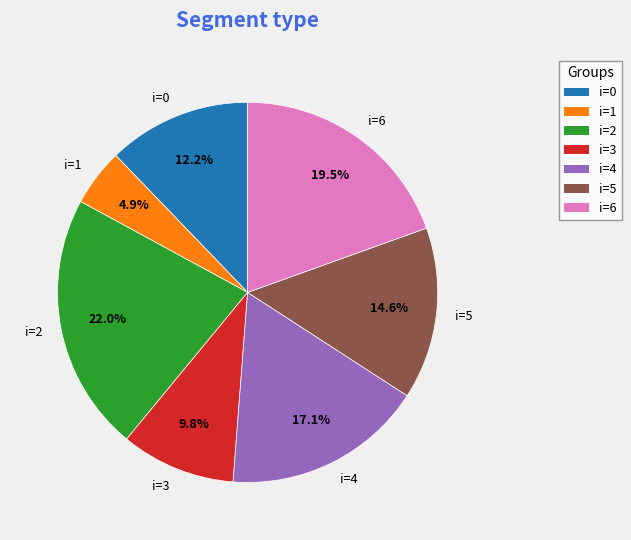

Rank the categories by value from lowest to highest.

i=1, i=3, i=0, i=5, i=4, i=6, i=2